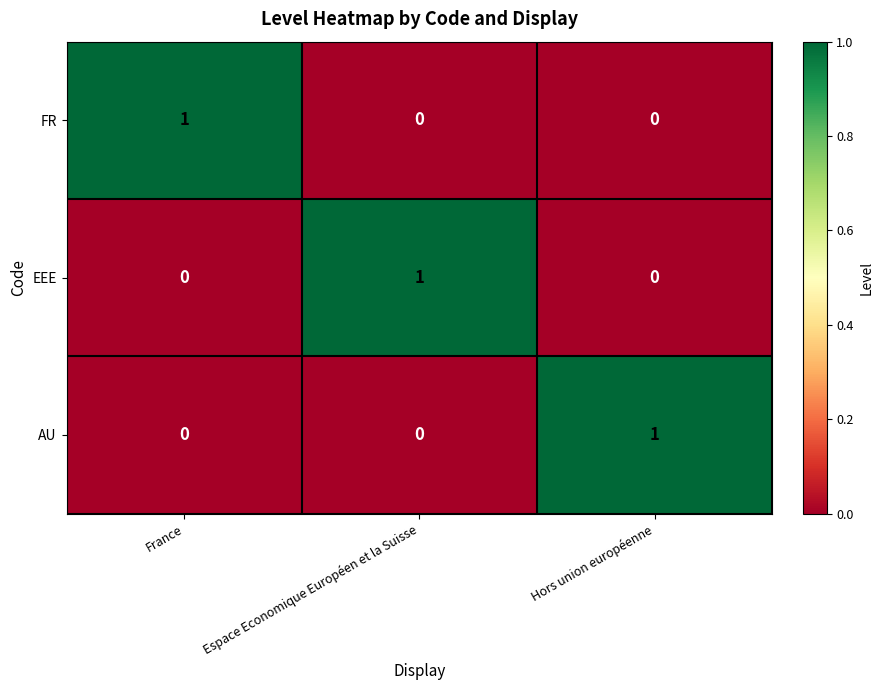

Is it true that FR equals 0 at Espace Economique Européen et la Suisse?

True